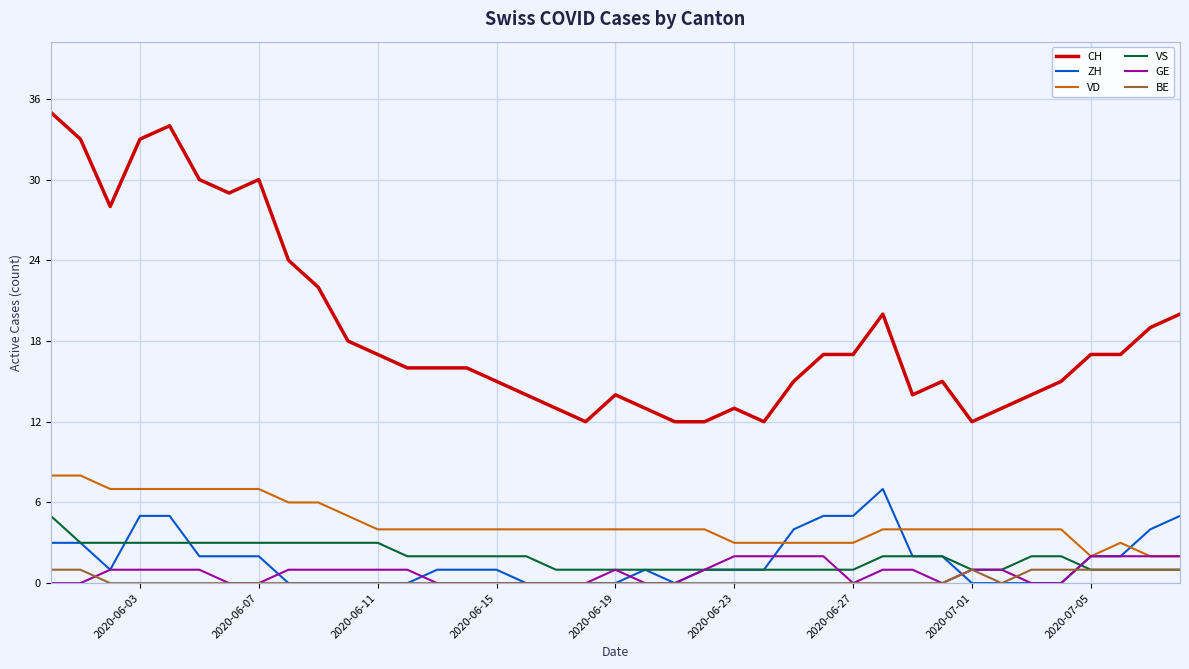

True or false: BE and VD intersect in this chart.

False